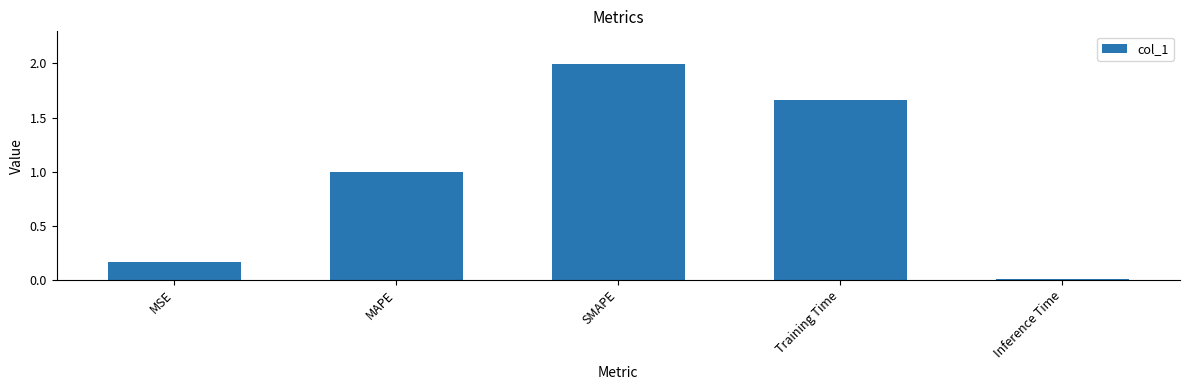

What is the sum of all values?

4.8